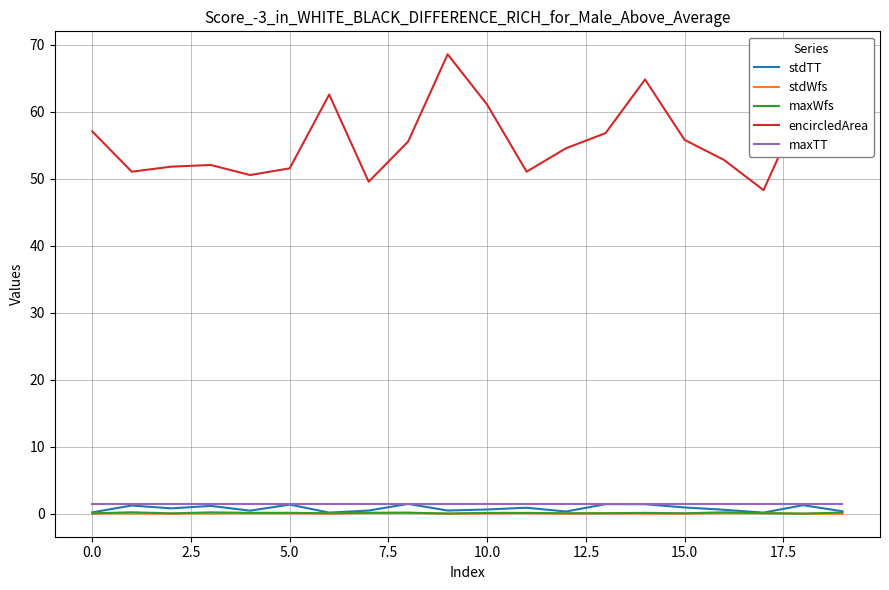

True or false: maxTT and maxWfs cross at least once.

False